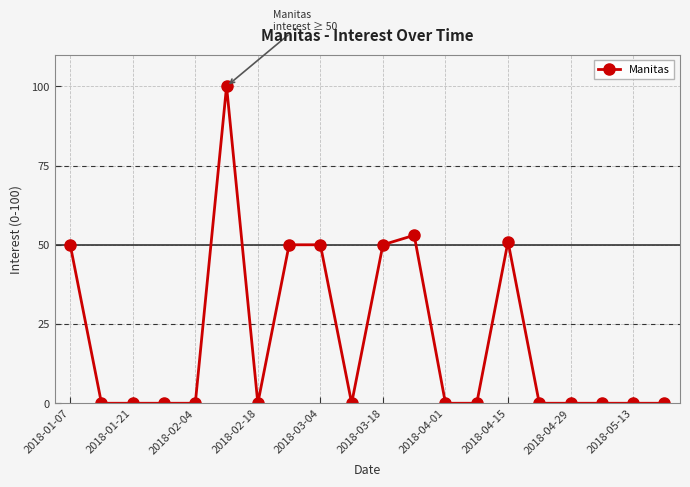

True or false: the data has more than 2 interior local peaks.

True